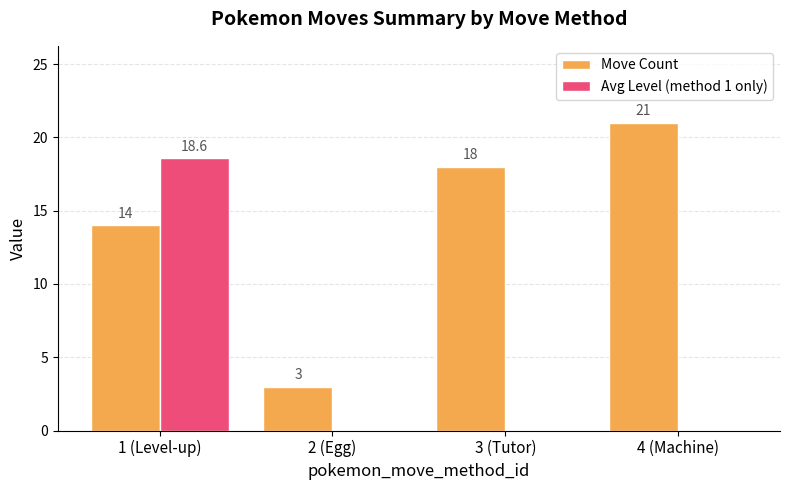

Which series has the largest range (max minus min)?

Avg Level (method 1 only)